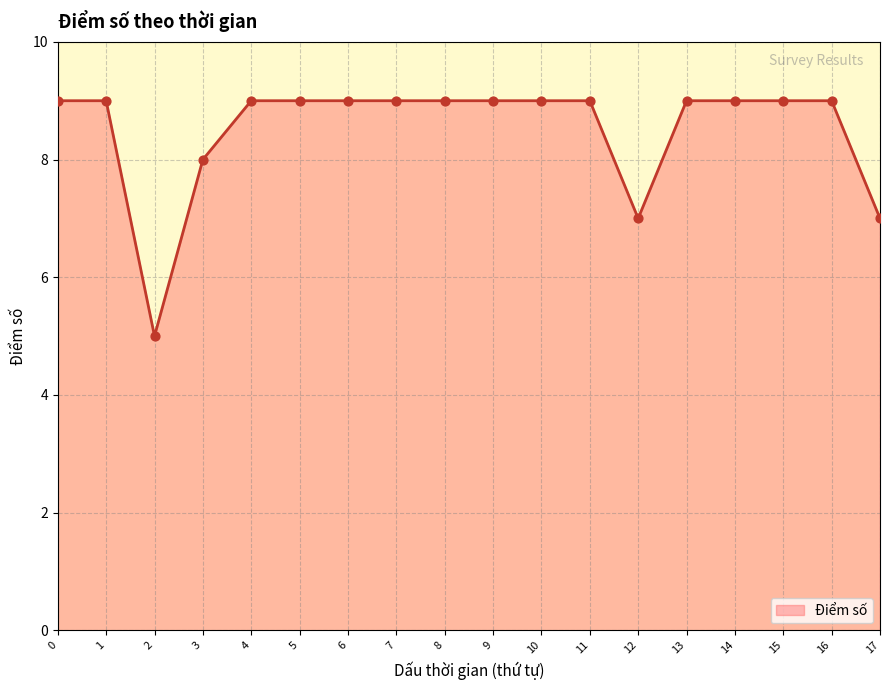

Approximately how many times larger is the value at 11 compared to 6?

1.0